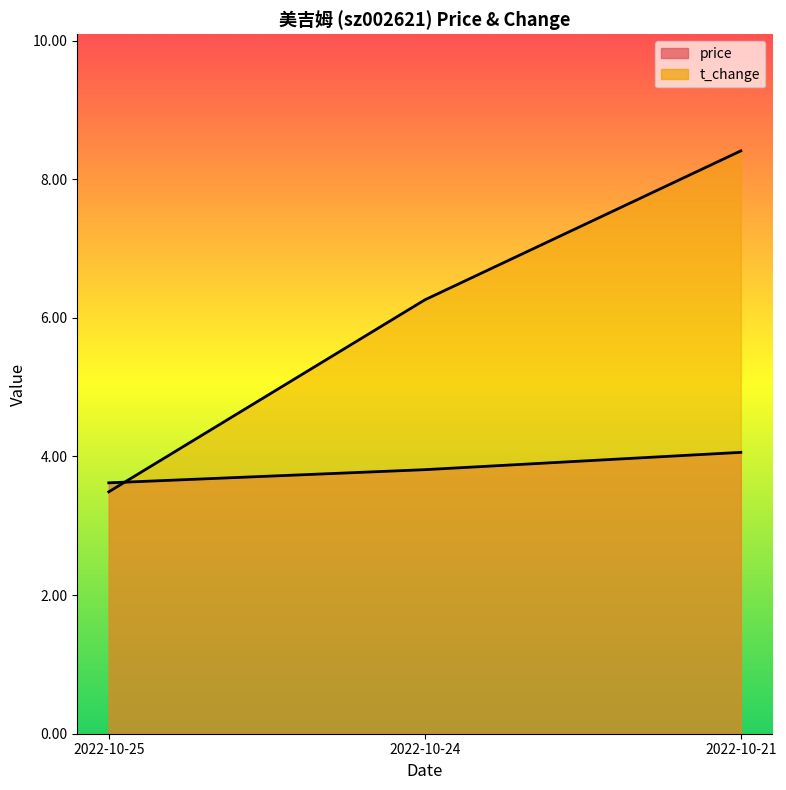

Does the chart display data point markers on the line(s)?

No